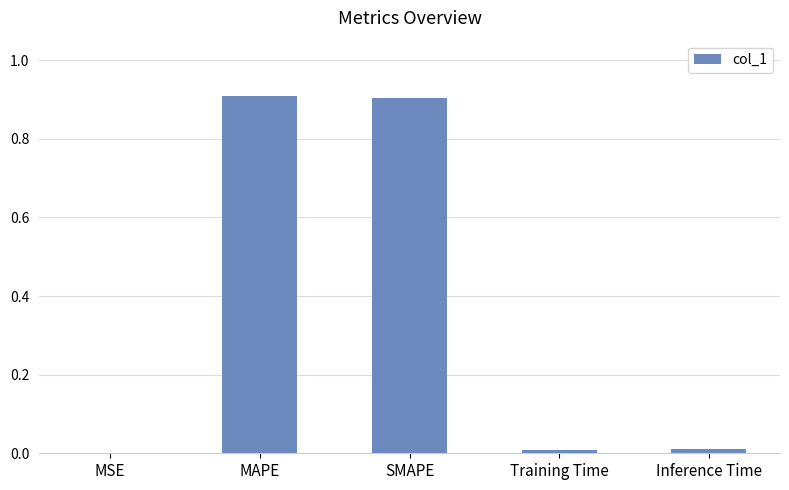

Read the value at SMAPE.

0.9